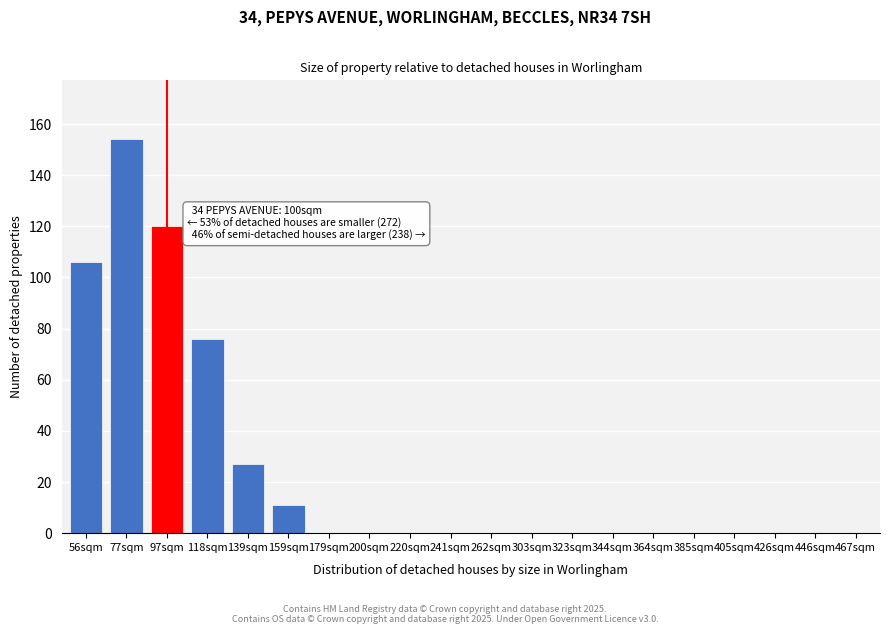

Reading left to right, what are all the values shown in this chart?

56sqm=106	77sqm=154	97sqm=120	118sqm=76	139sqm=27	159sqm=11	179sqm=0	200sqm=0	220sqm=0	241sqm=0	262sqm=0	303sqm=0	323sqm=0	344sqm=0	364sqm=0	385sqm=0	405sqm=0	426sqm=0	446sqm=0	467sqm=0